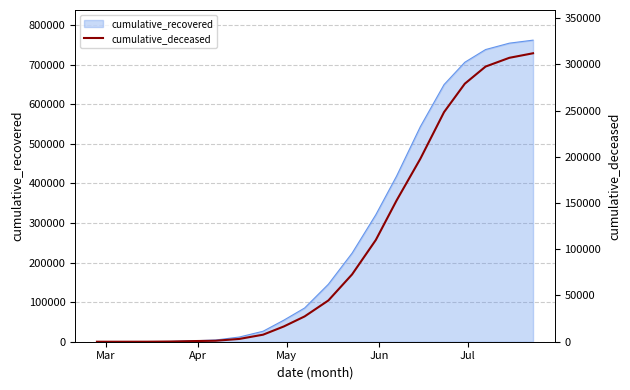

What is the maximum value for cumulative_recovered?

762129